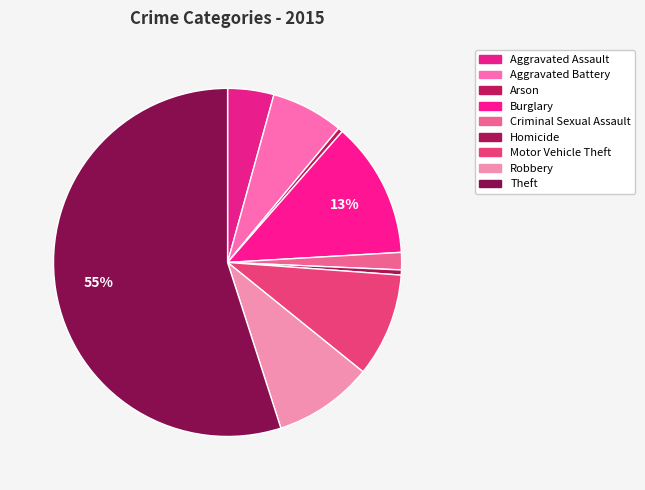

How many slices are in this pie chart?

9